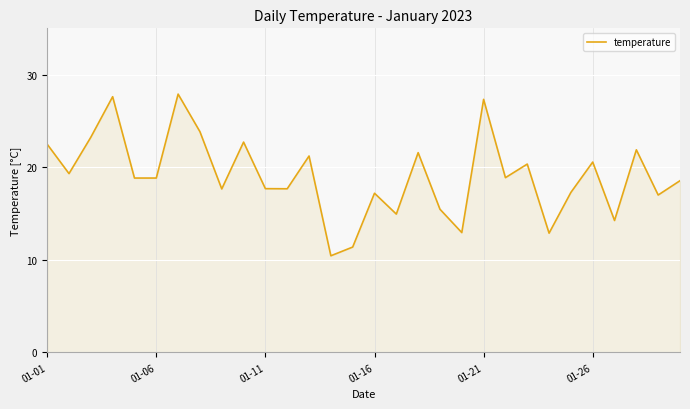

What is the greatest value displayed?

27.9